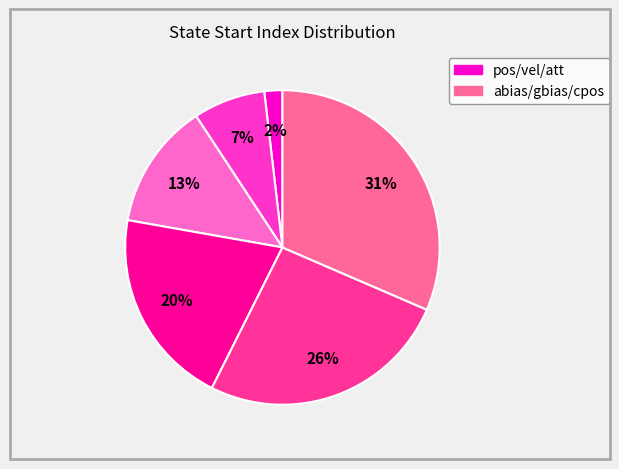

Is there any slice that represents more than half of the pie?

No